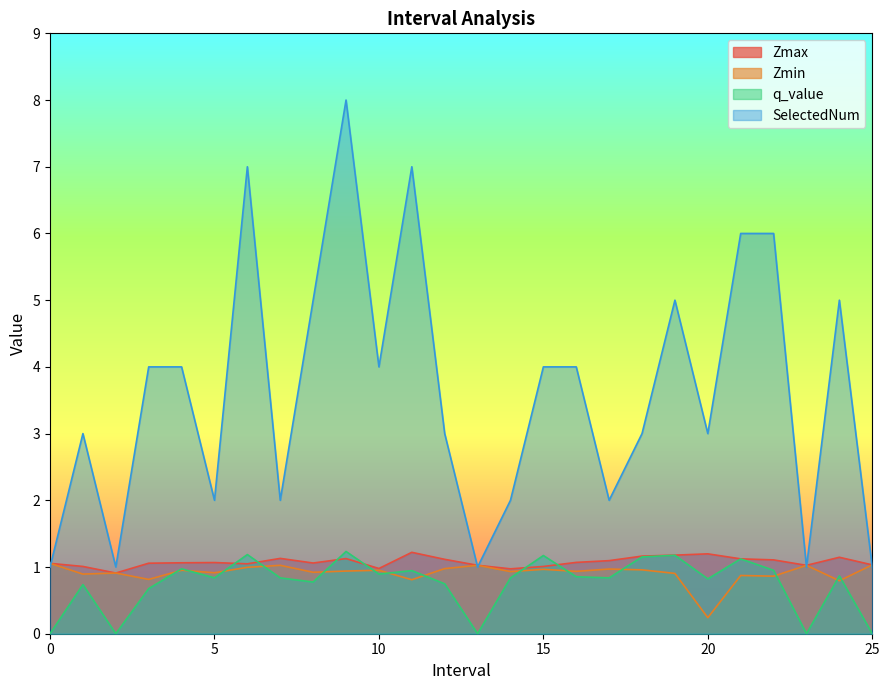

True or false: Zmax has more than 1 interior local peaks.

True